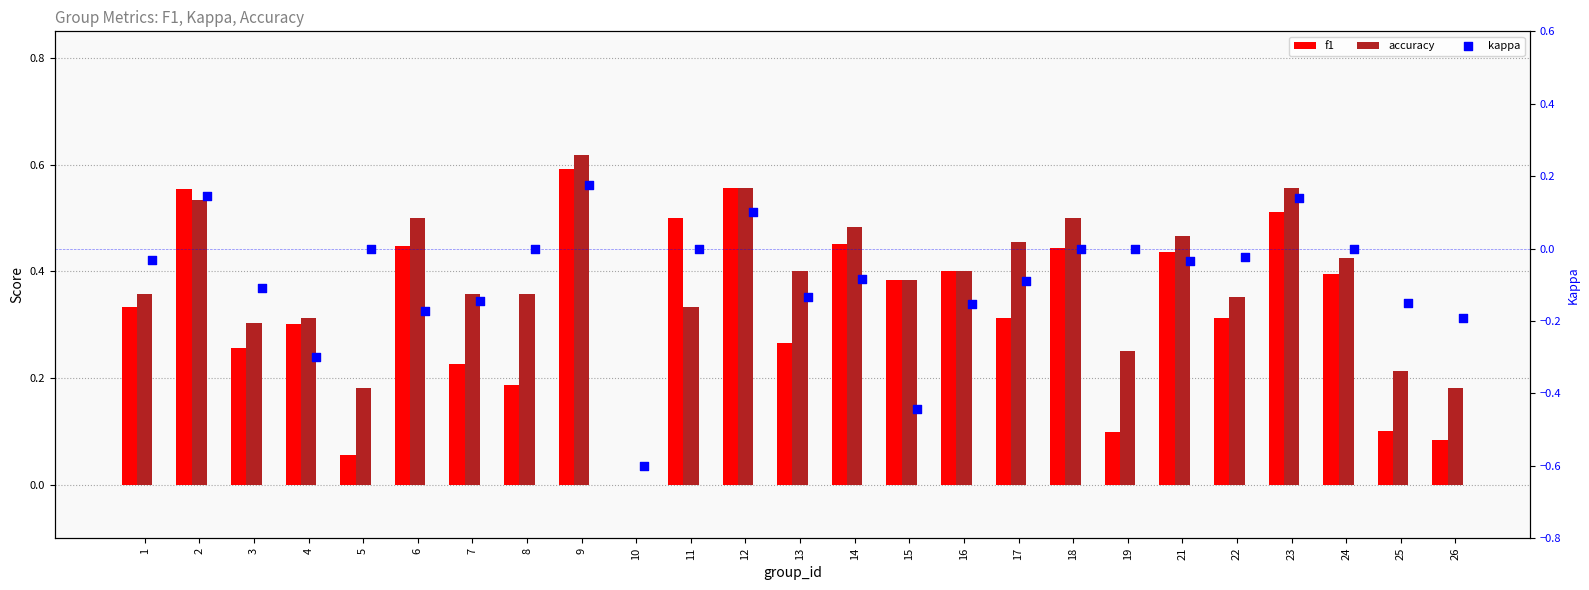

Which series has the widest spread of Y values?

kappa